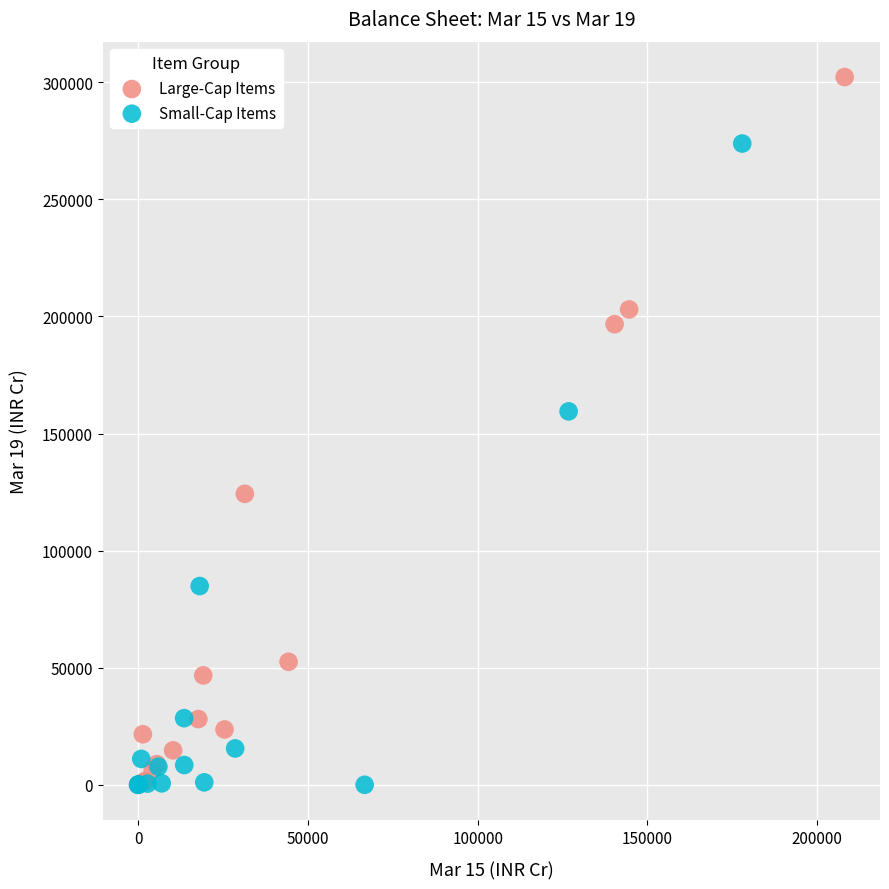

What are all the series names shown in the legend?

Large-Cap Items, Small-Cap Items